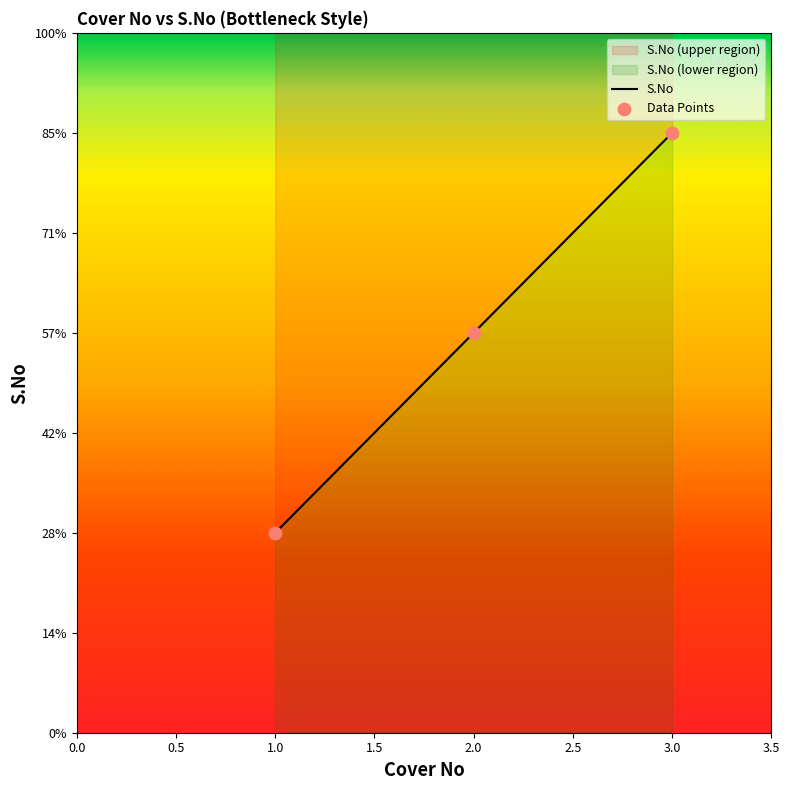

What is the ratio of the value at 3.0 to the value at 1.0?

3.0